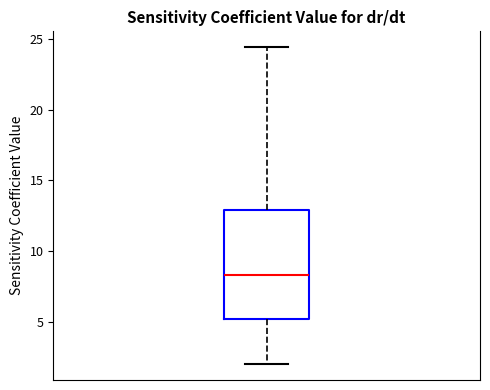

Read this box plot against the y-axis: the position of the median line, the range covered by the box, and the ends of both whiskers. The values are not printed on the chart, so give them approximately, as read against the axis.

median 8.5, box 5.0 to 13.0, whiskers 2.0 to 24.5